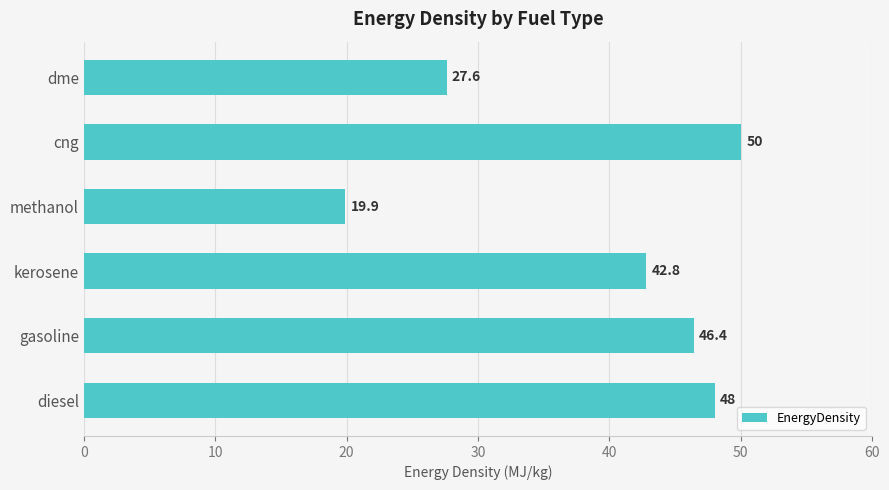

What is the sum of all values?

234.7